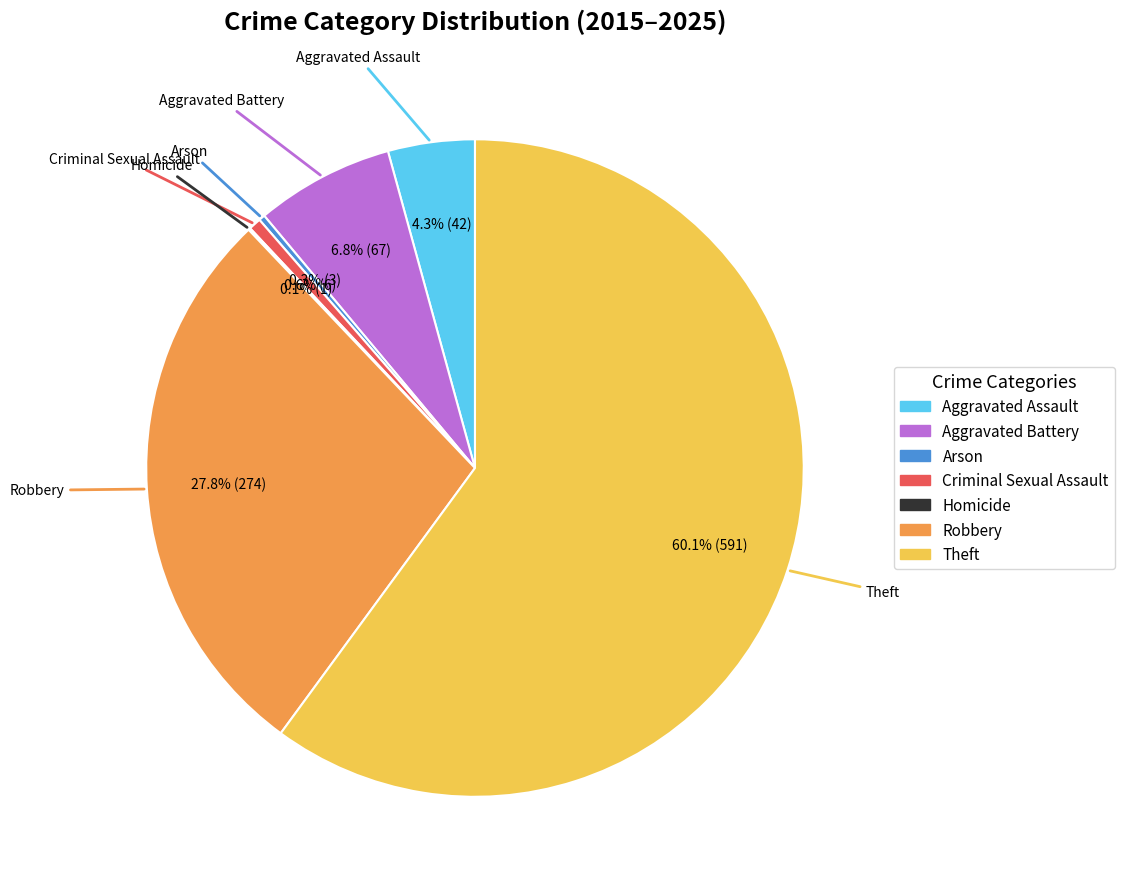

To the nearest percent, what is the average slice percentage?

14%